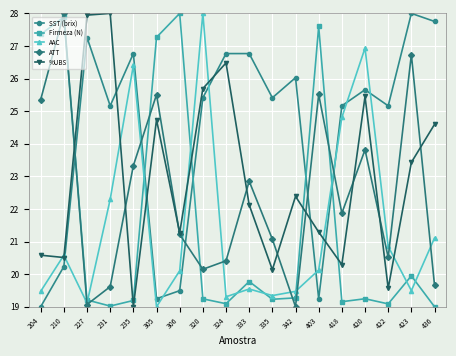

How many lines are shown in the chart?

5